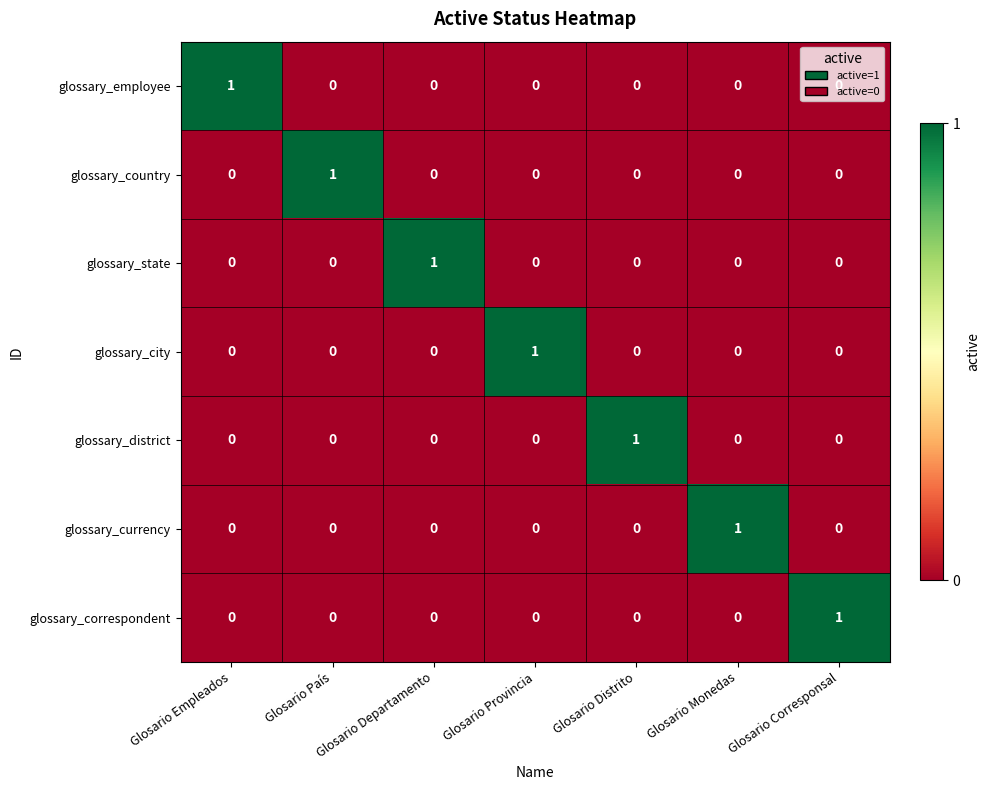

At how many categories does at least one series exceed 0?

7